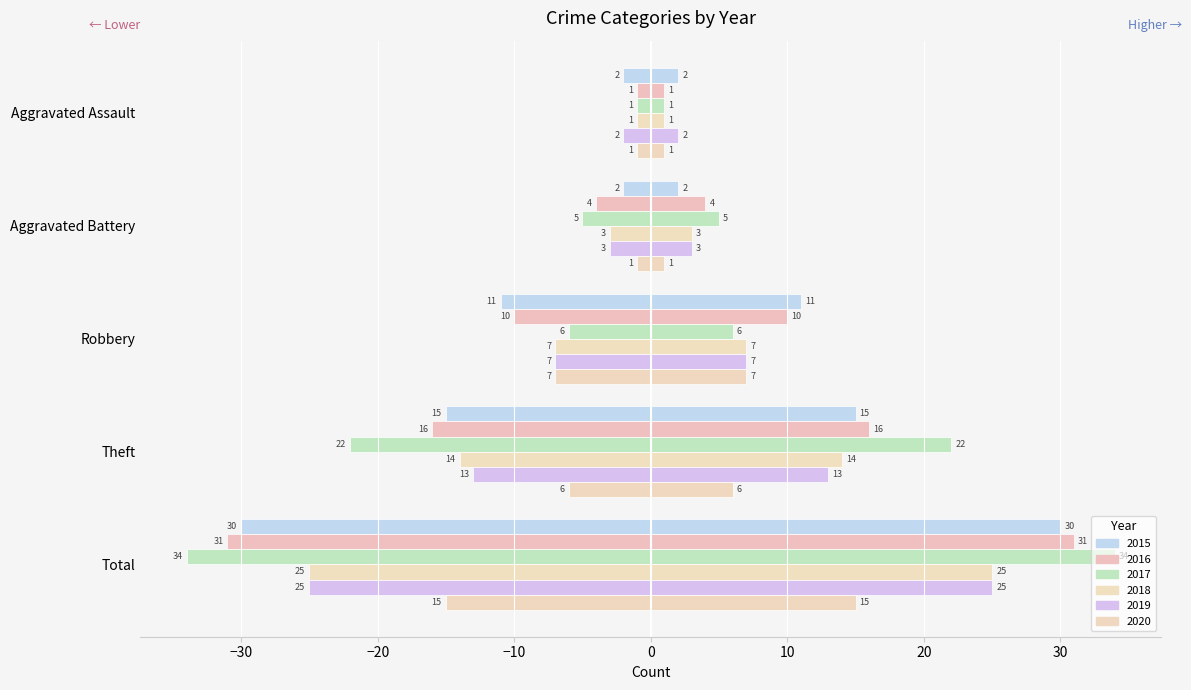

How many bars are there in total?

30